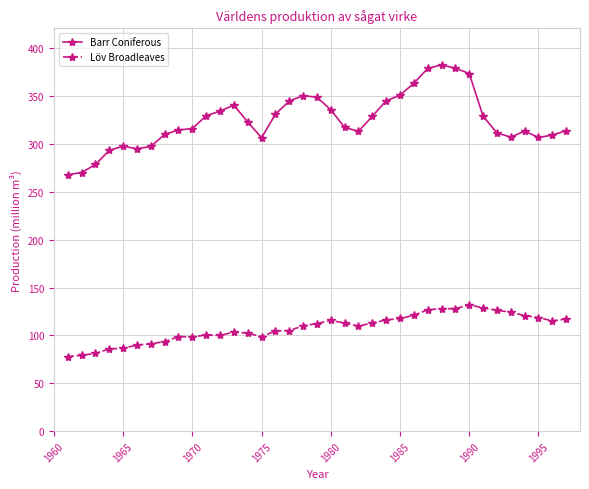

At how many categories does at least one series exceed 152?

37